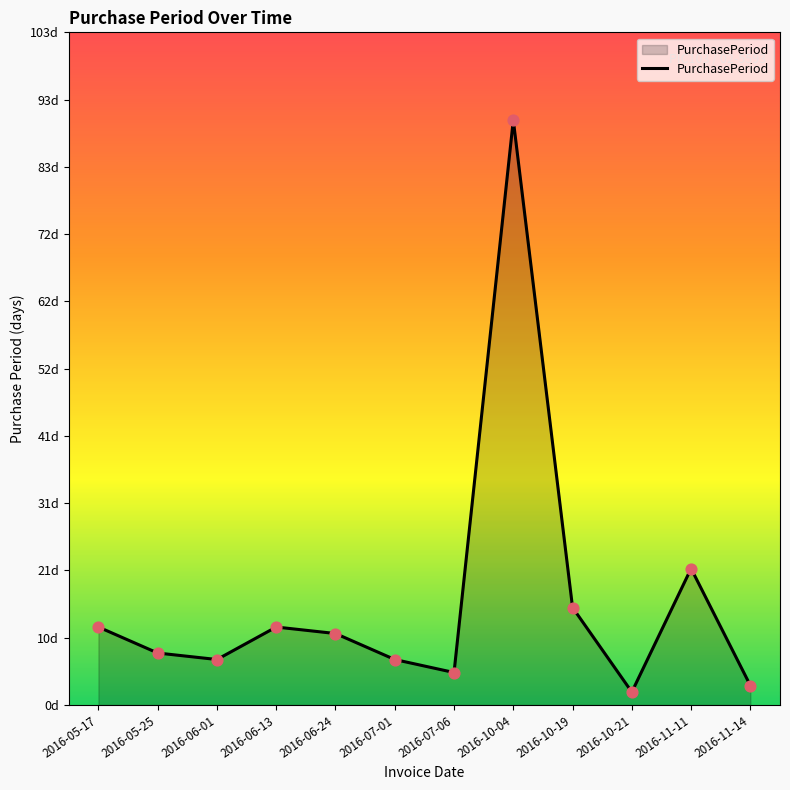

Is this an area chart (filled region under the line)?

Yes